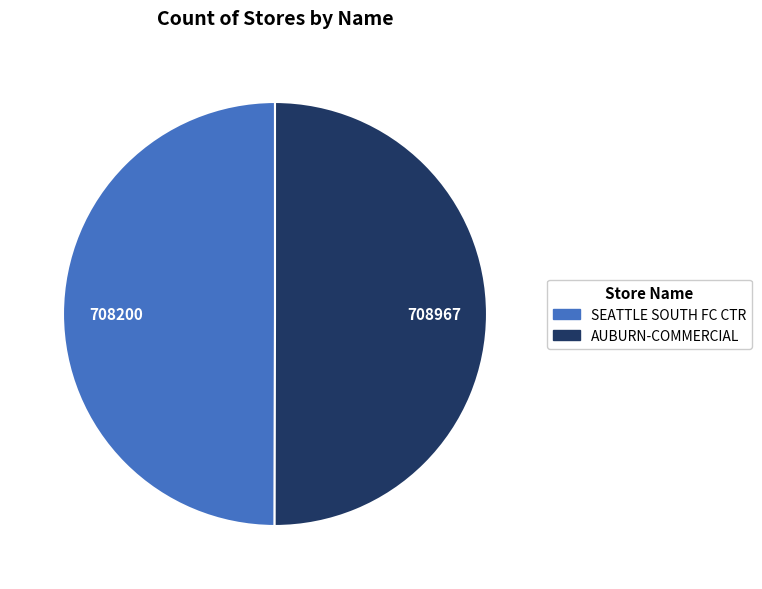

True or false: SEATTLE SOUTH FC CTR accounts for 50% of the total.

True